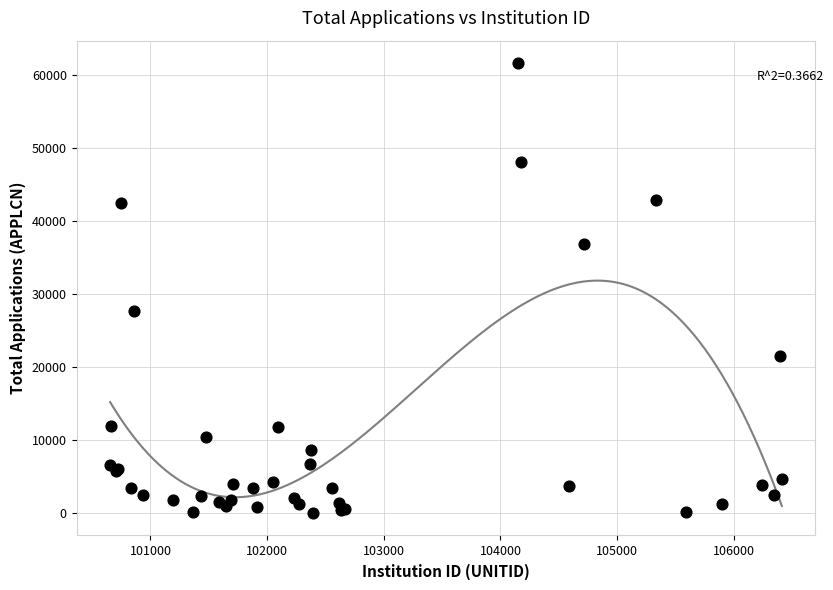

What Y value in the scatter plot is closest to 30808?

27619